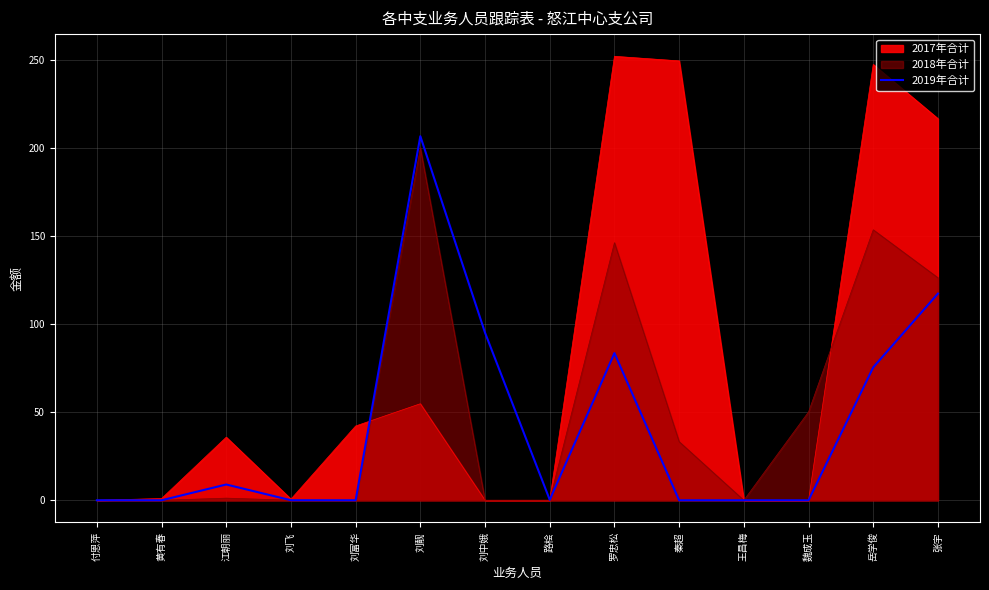

How many points are lower than both their immediate neighbors (excluding endpoints)?

2